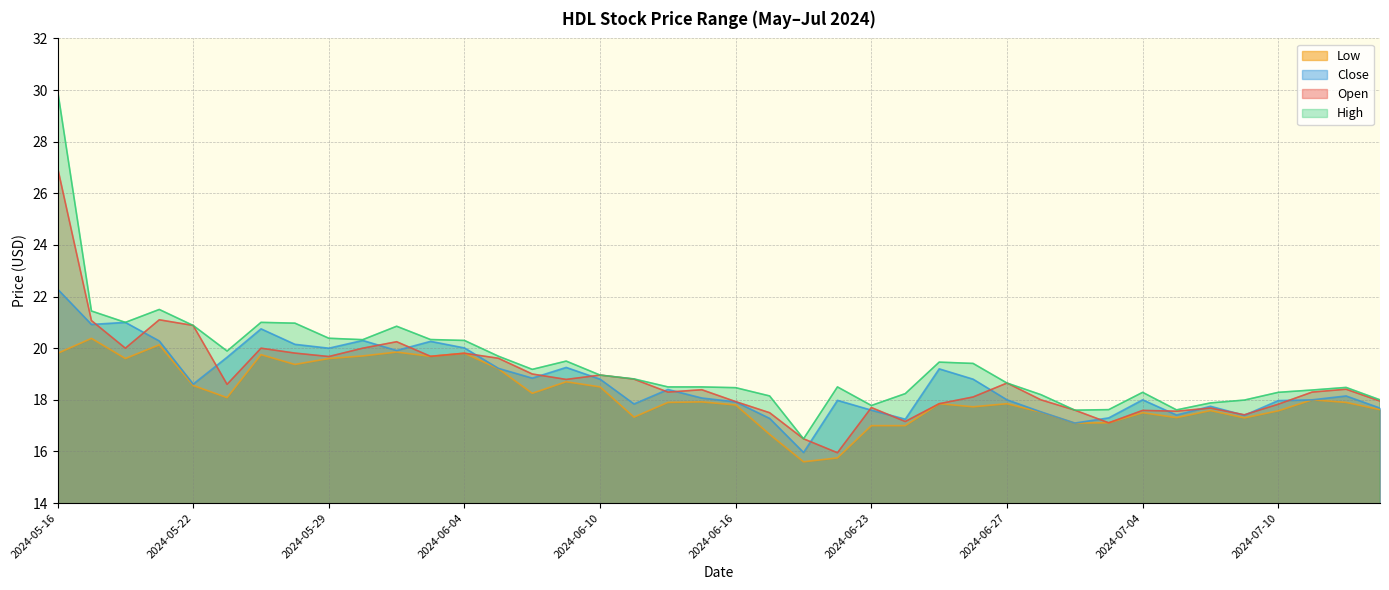

Reading left to right, list all the values displayed in this chart.

open: 27.0	21.1	20.0	21.1	20.9	18.6	20.0	19.8	19.7	20.0	20.2	19.7	19.8	19.6	19.0	18.8	19.0	18.8	18.3	18.4	17.9	17.5	16.5	15.9	17.7	17.2	17.9	18.1	18.6	18.0	17.6	17.1	17.6	17.6	17.7	17.4	17.8	18.3	18.4	17.9
close: 22.3	20.9	21.0	20.3	18.6	19.6	20.8	20.1	20.0	20.3	19.9	20.3	20.0	19.2	18.8	19.3	18.8	17.8	18.4	18.1	17.9	17.3	16.0	18.0	17.6	17.2	19.2	18.8	18.0	17.5	17.1	17.3	18.0	17.4	17.8	17.4	18.0	18.0	18.1	17.7
high: 30.0	21.4	21.0	21.5	20.9	19.9	21.0	21.0	20.4	20.3	20.9	20.3	20.3	19.7	19.2	19.5	19.0	18.8	18.5	18.5	18.5	18.1	16.5	18.5	17.8	18.2	19.5	19.4	18.6	18.2	17.6	17.6	18.3	17.6	17.9	18.0	18.3	18.4	18.5	18.0
low: 19.8	20.4	19.6	20.1	18.6	18.1	19.8	19.4	19.6	19.7	19.8	19.7	19.8	19.2	18.3	18.7	18.5	17.3	17.9	17.9	17.8	16.7	15.6	15.8	17.0	17.0	17.9	17.7	17.9	17.5	17.1	17.1	17.5	17.3	17.6	17.3	17.6	18.0	17.9	17.6